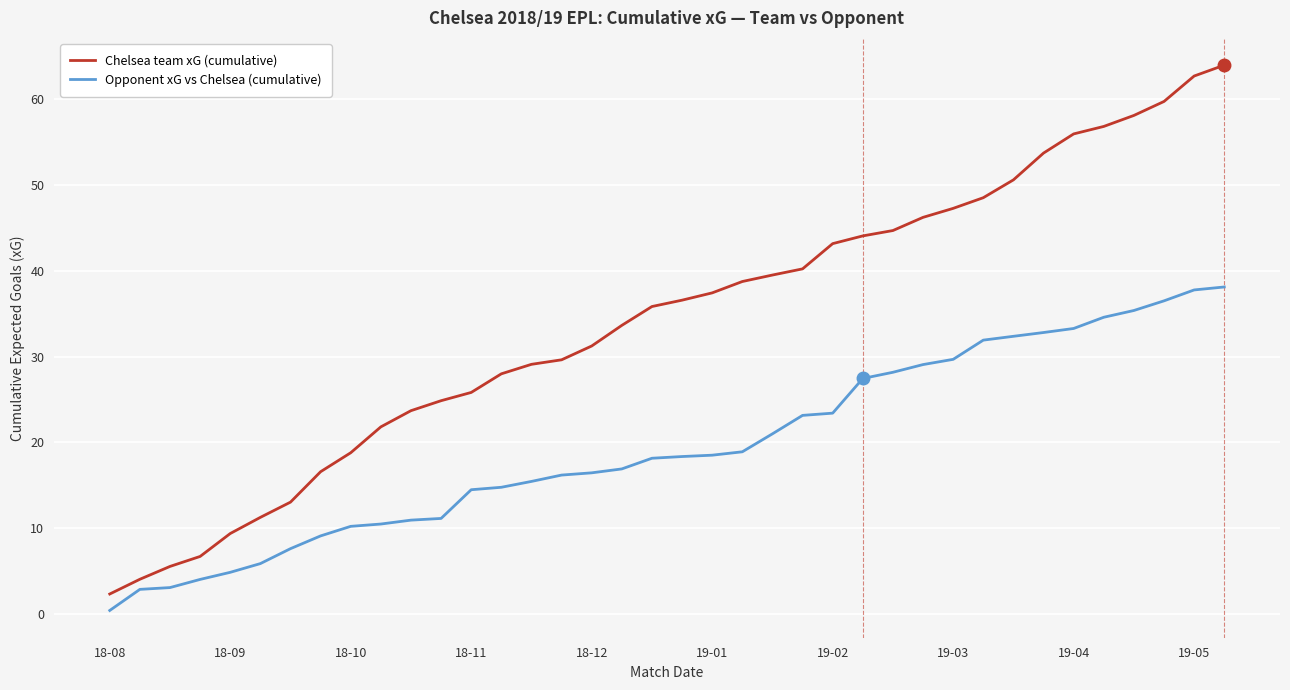

Which series has the largest total across all categories?

Chelsea team xG (cumulative)